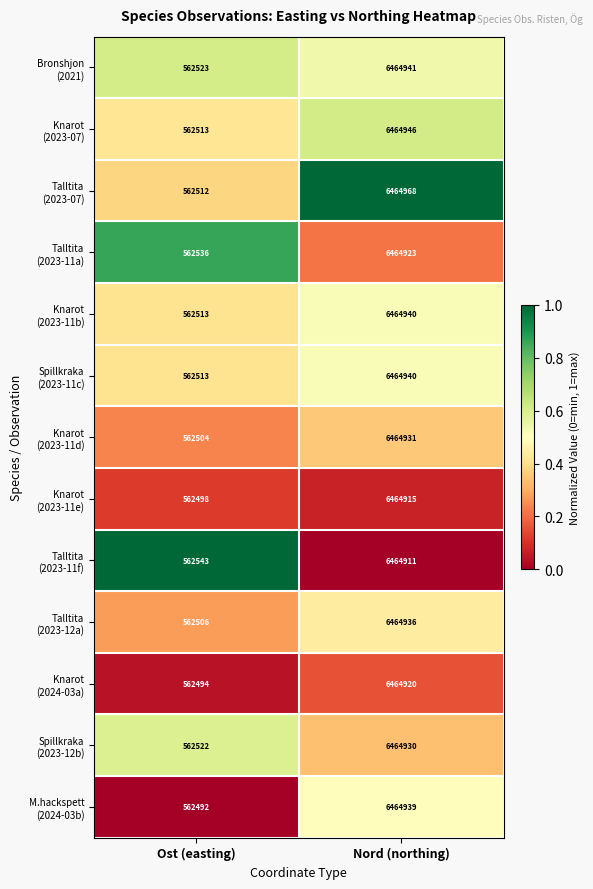

Which label corresponds to the largest value in the chart?

Nord (northing)